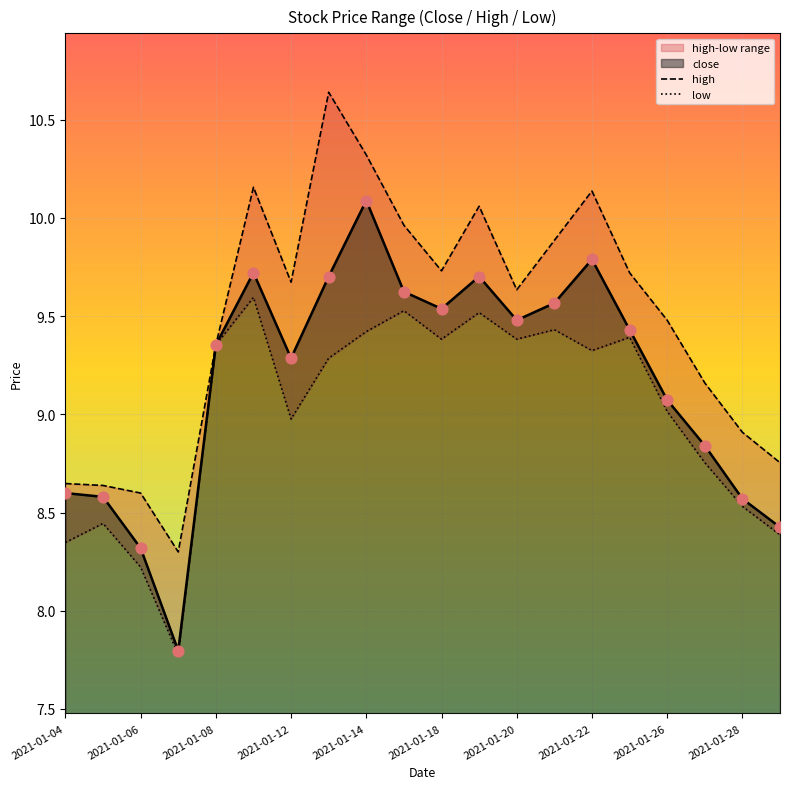

True or false: close has a value of 6.4 at 2021-01-08.

False